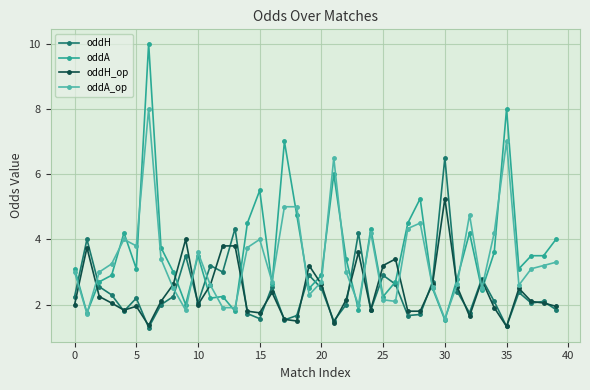

Which series has the widest spread of values?

oddA